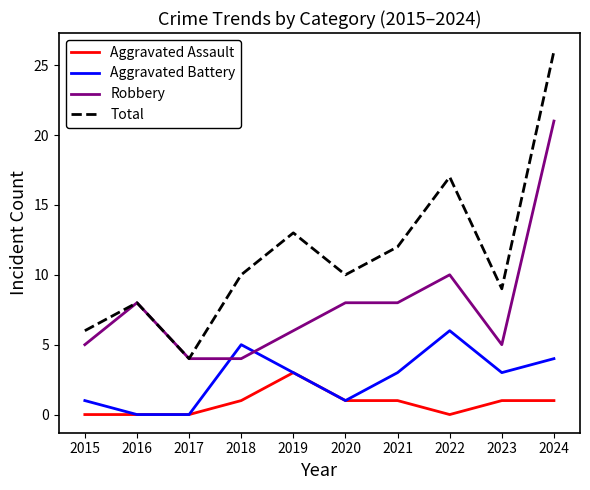

What is the difference between the second highest and second lowest values in the Aggravated Battery series?

5